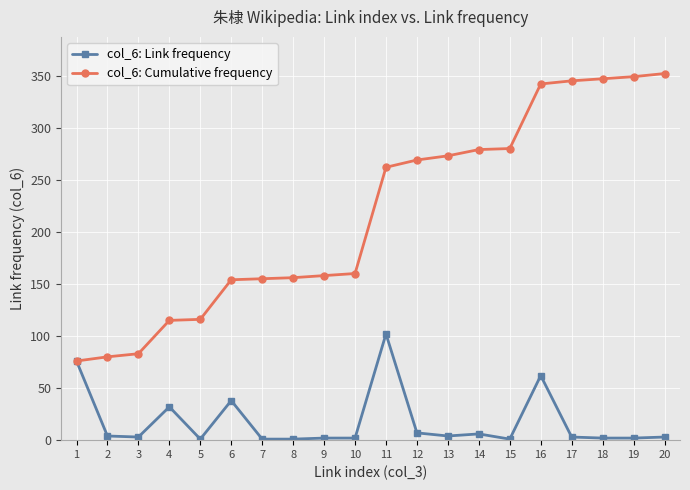

List the series in order of their overall mean, lowest first.

col_6: Link frequency, col_6: Cumulative frequency